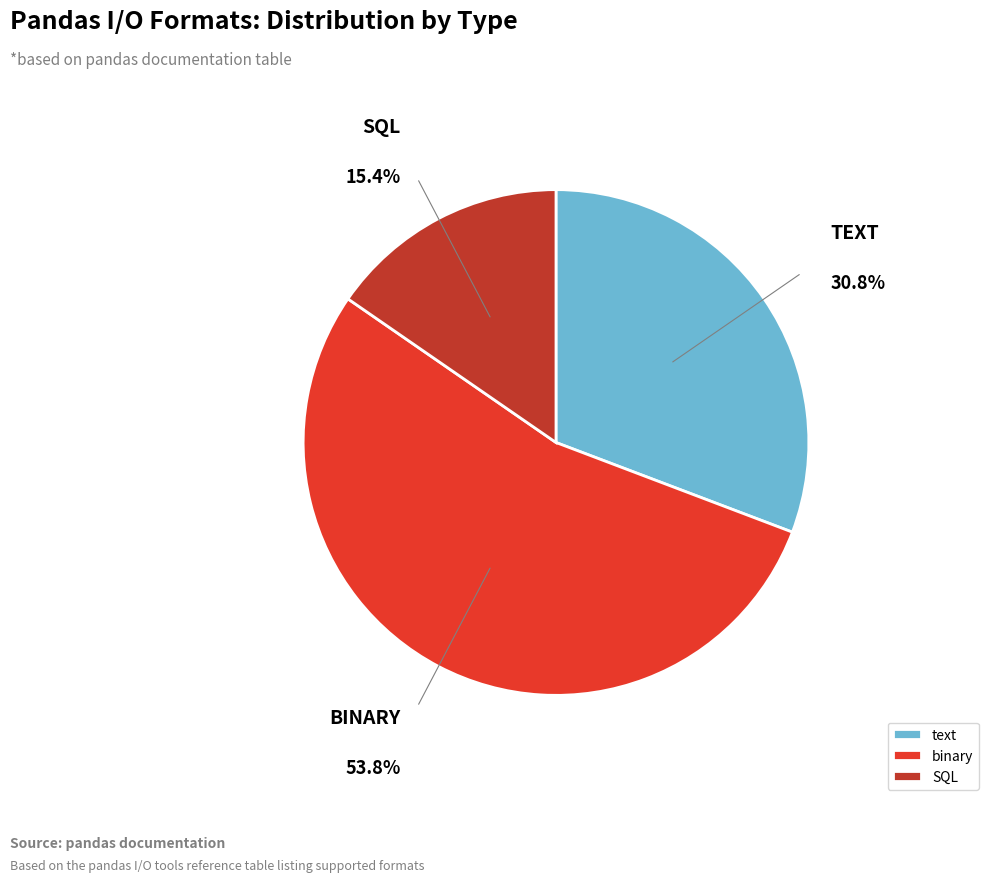

Which category accounts for the majority?

binary